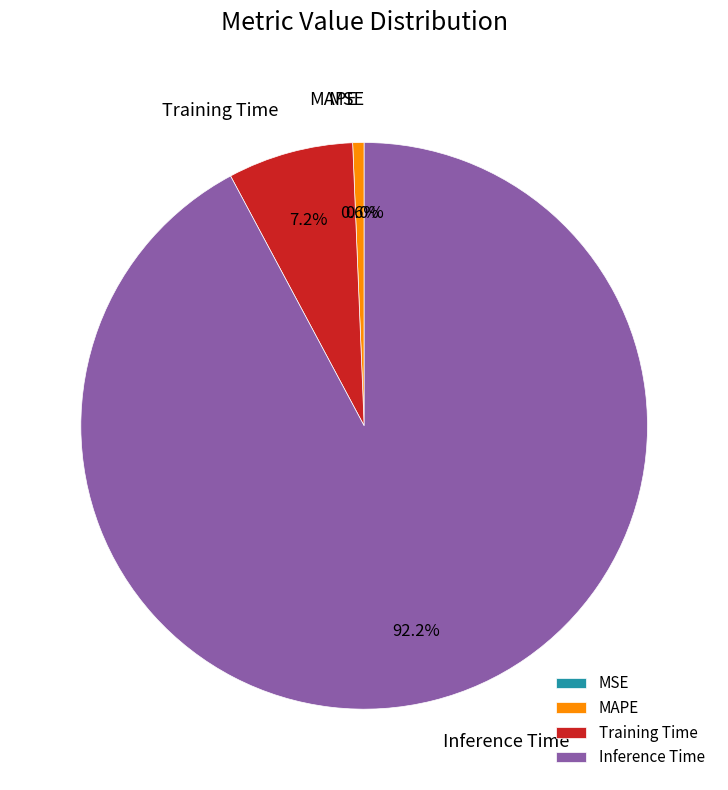

What is the total percentage of MAPE and Inference Time?

92.8%